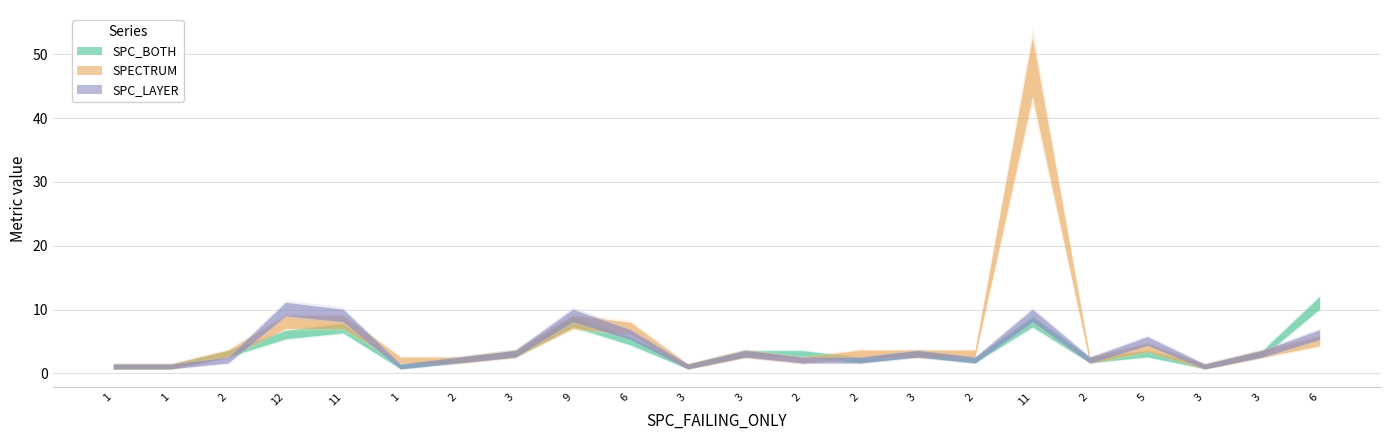

Between 2 and 2, which is larger?

2